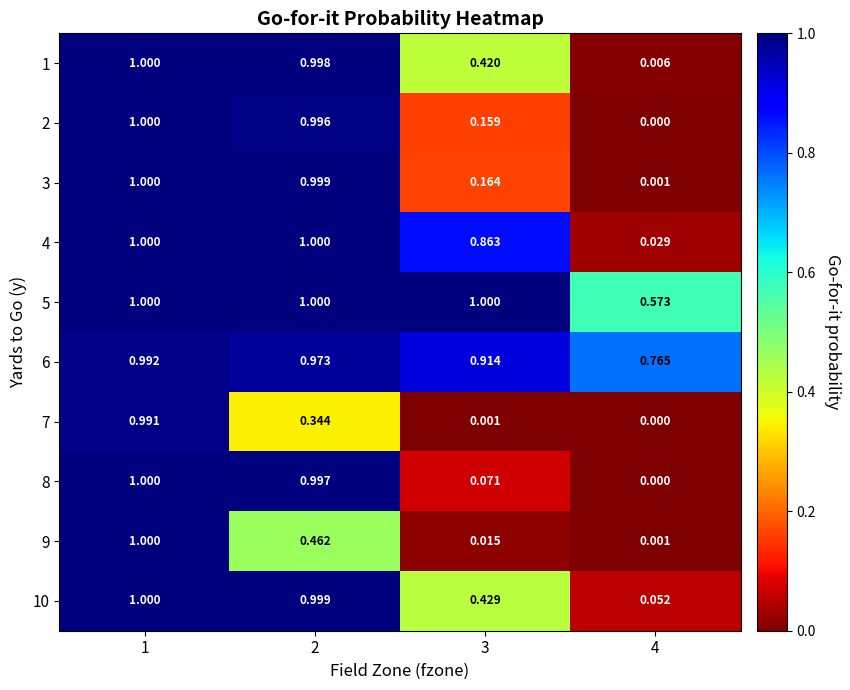

How many categories are shown in the chart?

4